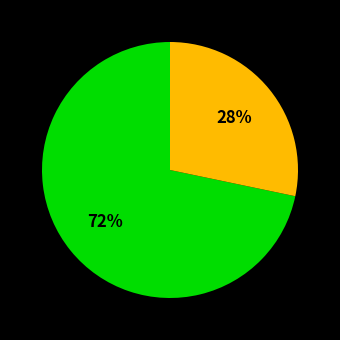

Does any single category account for the majority?

Yes